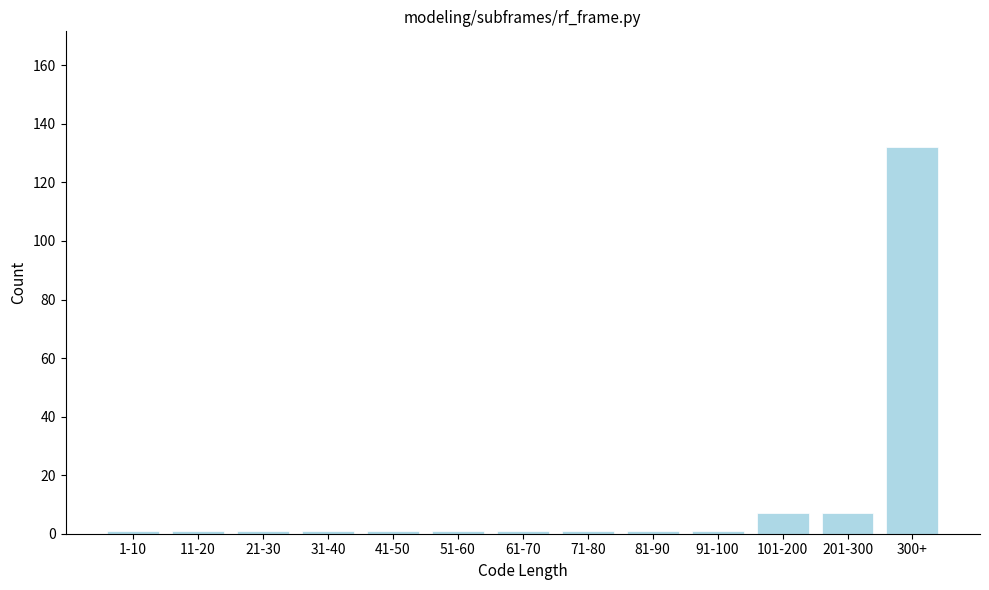

Reading right to left, what are all the values shown in this chart?

132	7	7	1	1	1	1	1	1	1	1	1	1